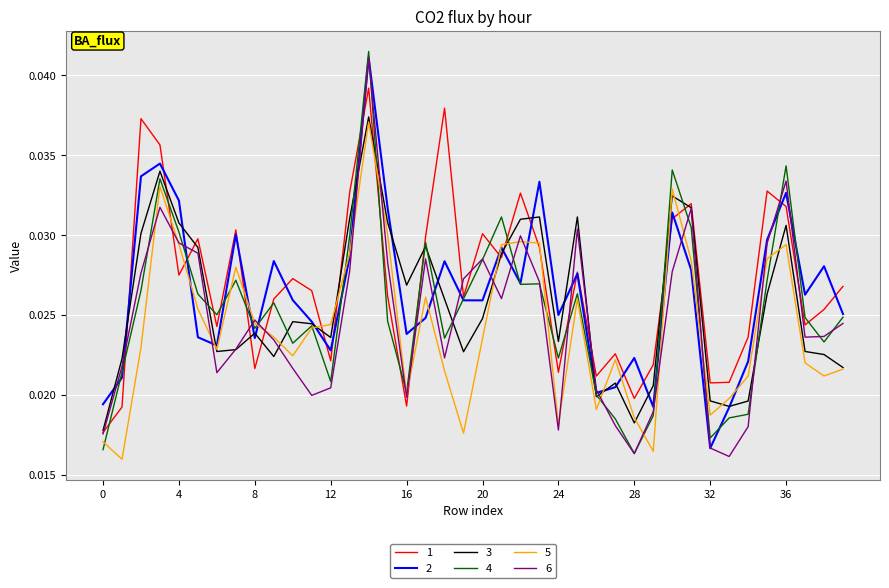

In 1, how many points are higher than both neighbors (excluding endpoints)?

12